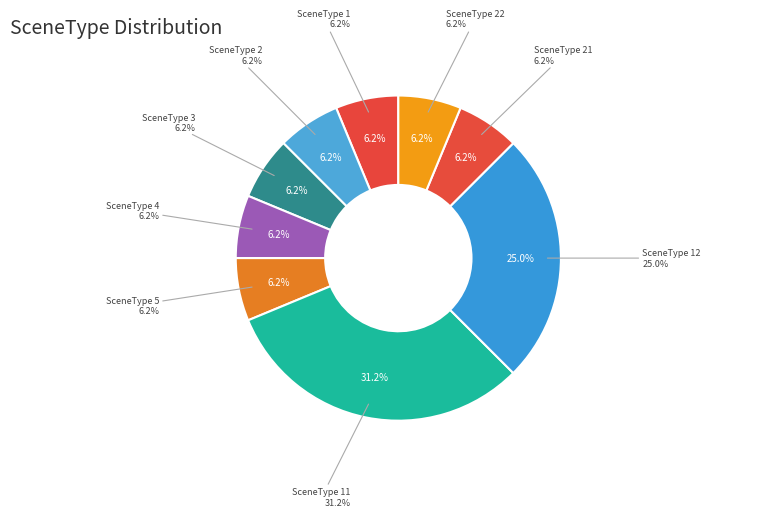

To the nearest percent, what is the difference between the largest and smallest slice percentages?

25%